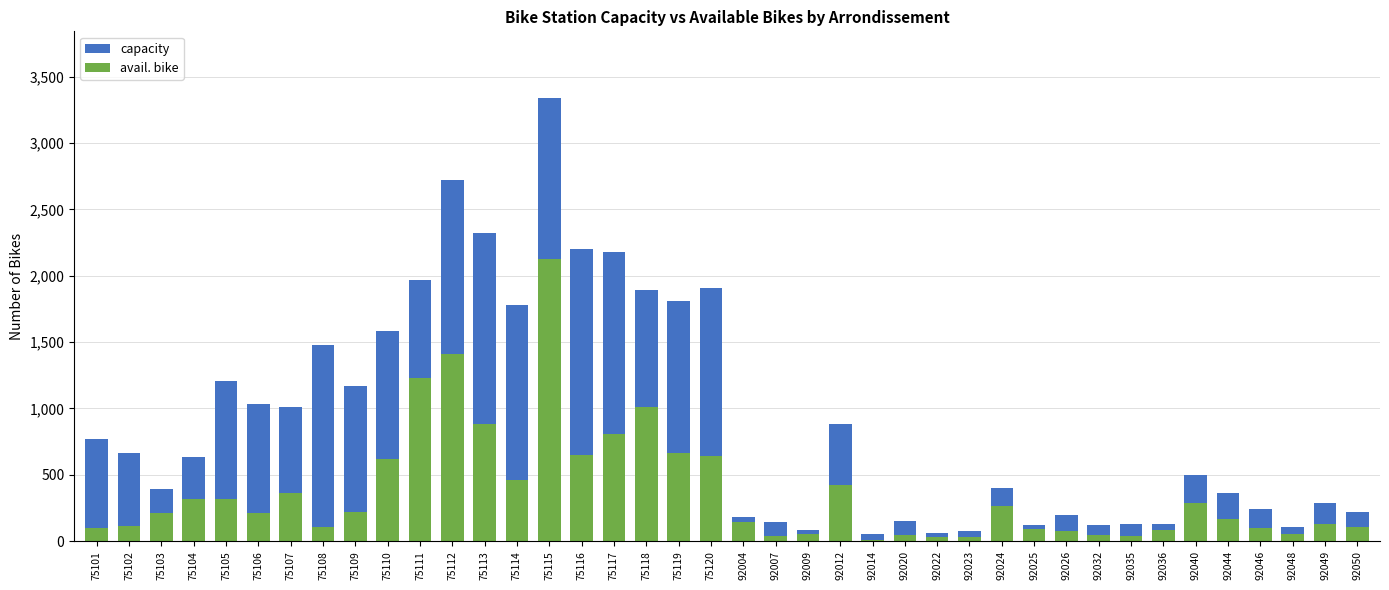

What is the value of the avail. bike bar at the 37th from the left?

97